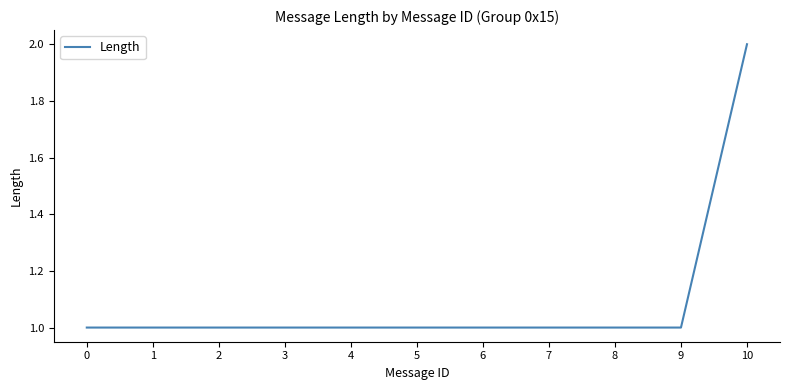

What value does the data have at 10?

2